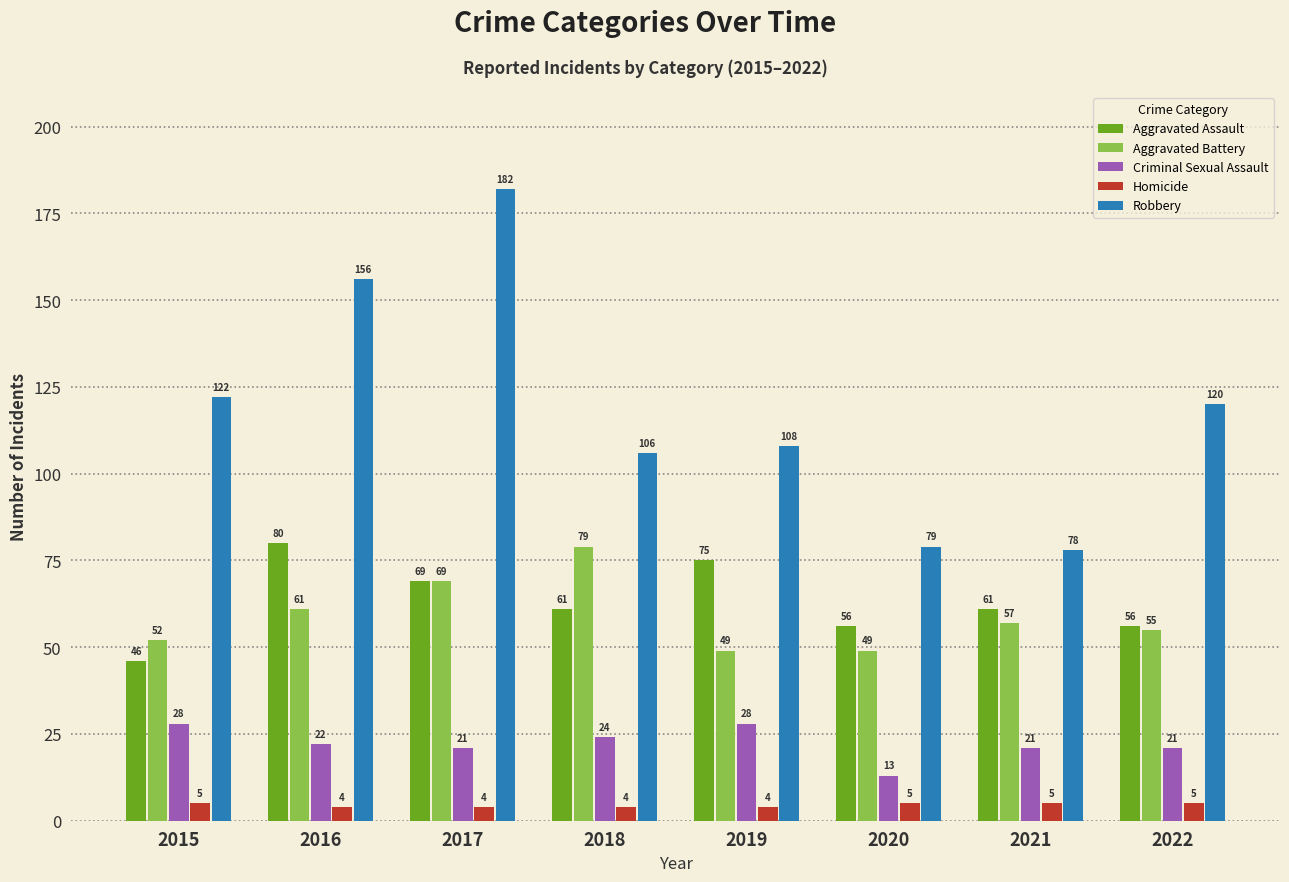

How many data points does each series have?

8